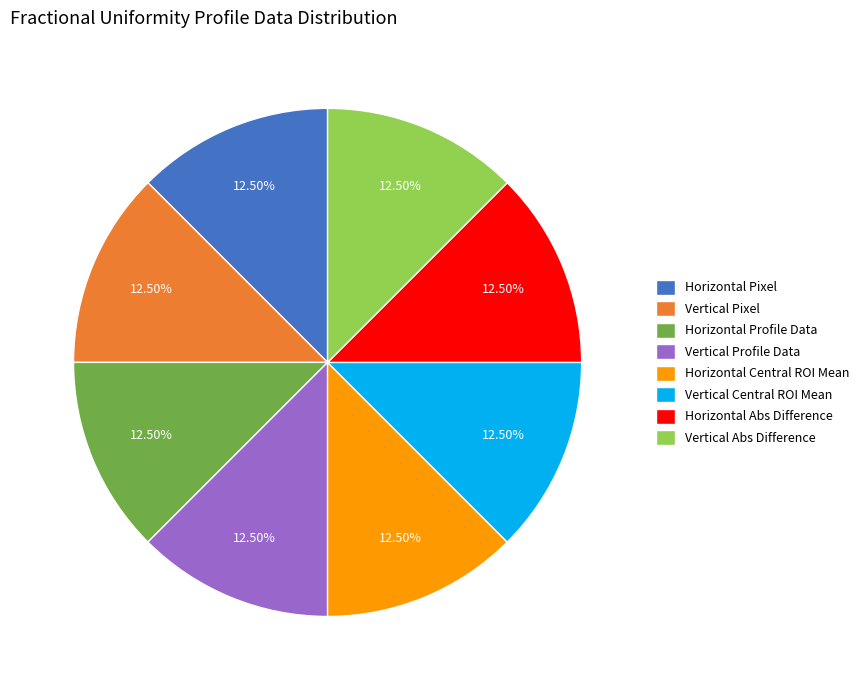

Is there a majority slice in this chart?

No